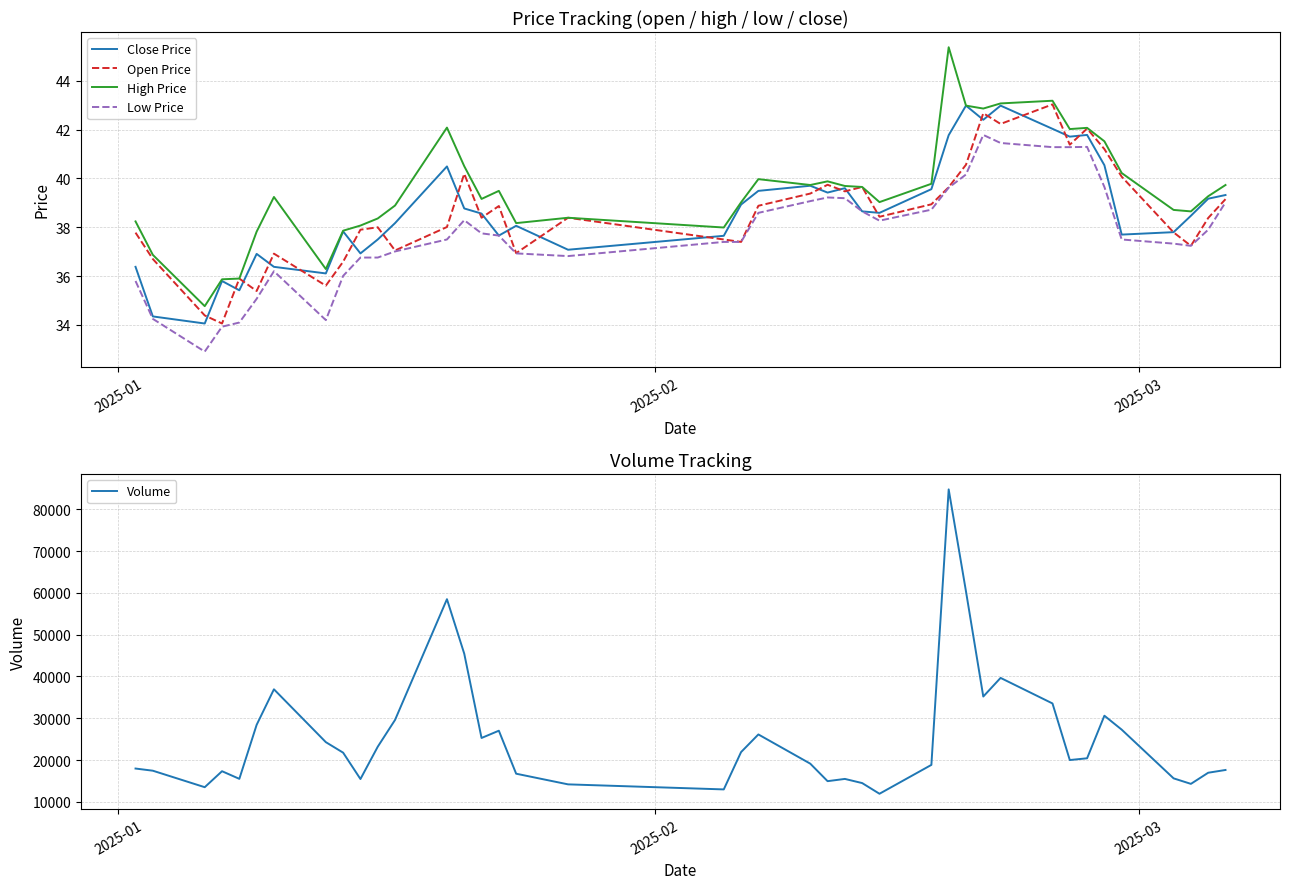

True or false: High Price and Low Price intersect in this chart.

False